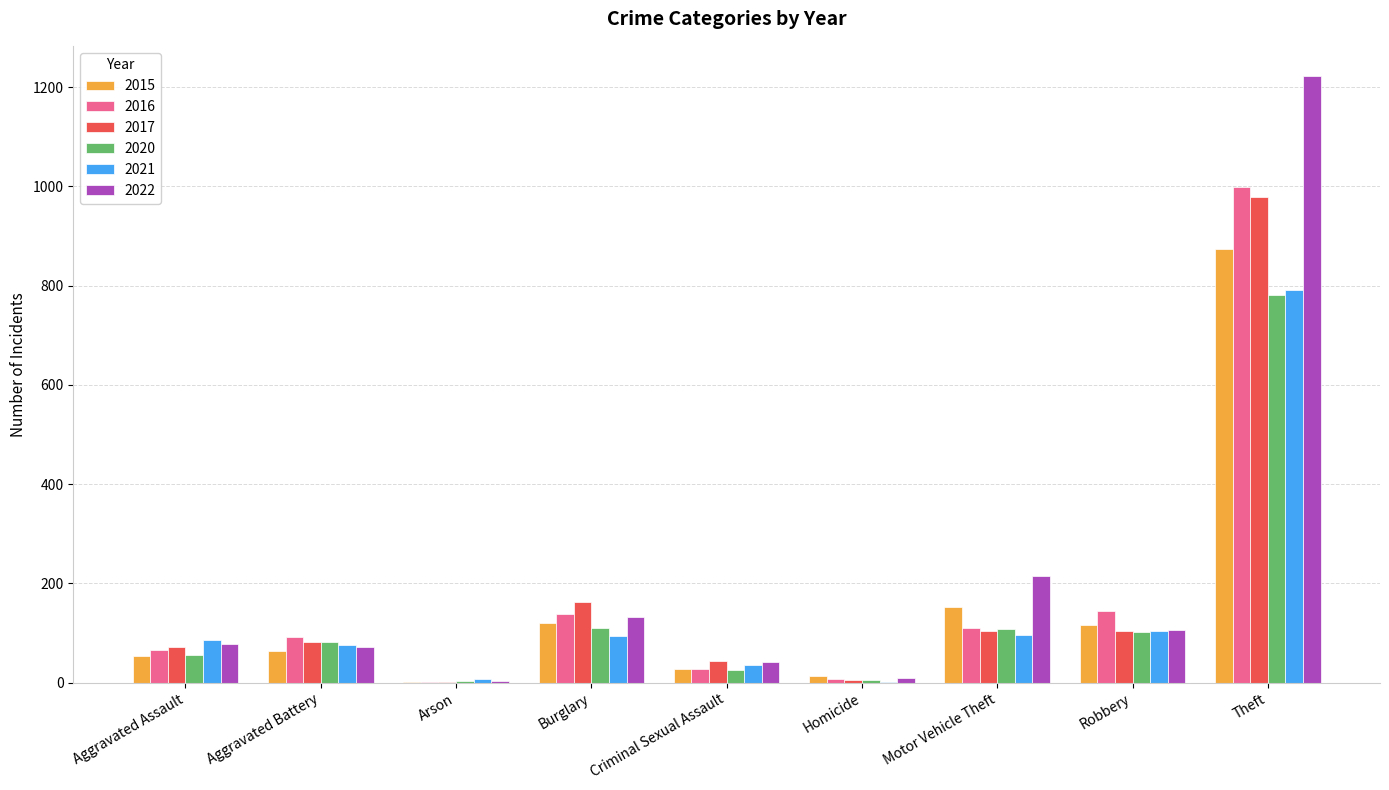

At which category is the sum across all series the highest?

Theft